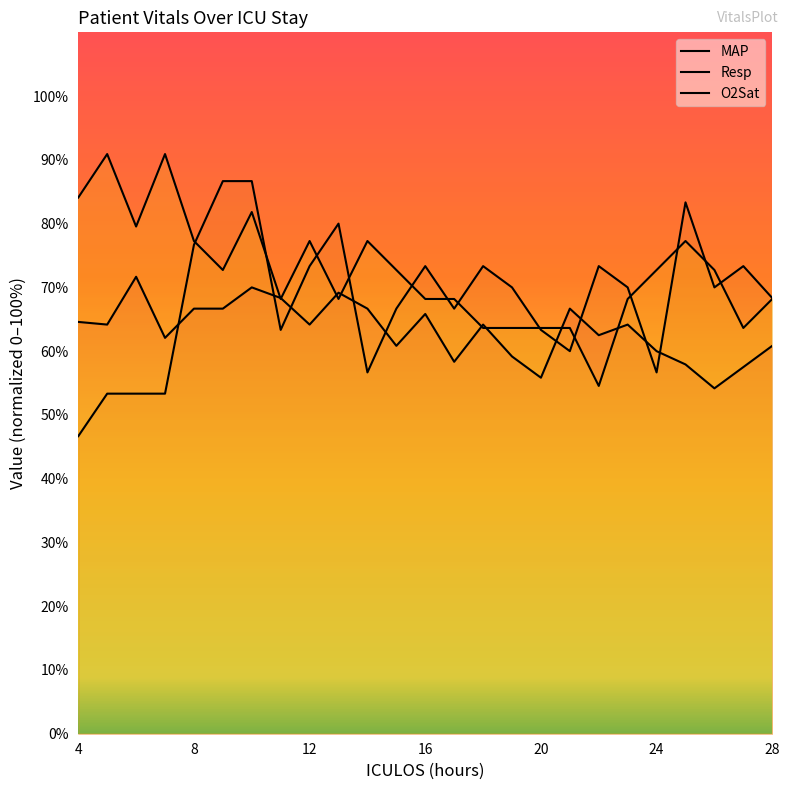

Which has a higher value, 23 or 12?

23